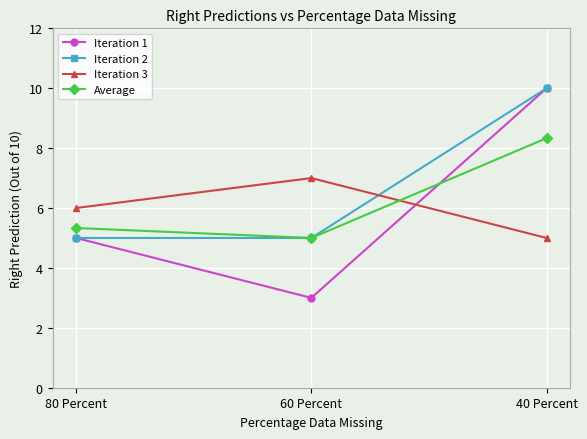

At how many categories does at least one series exceed 4?

3